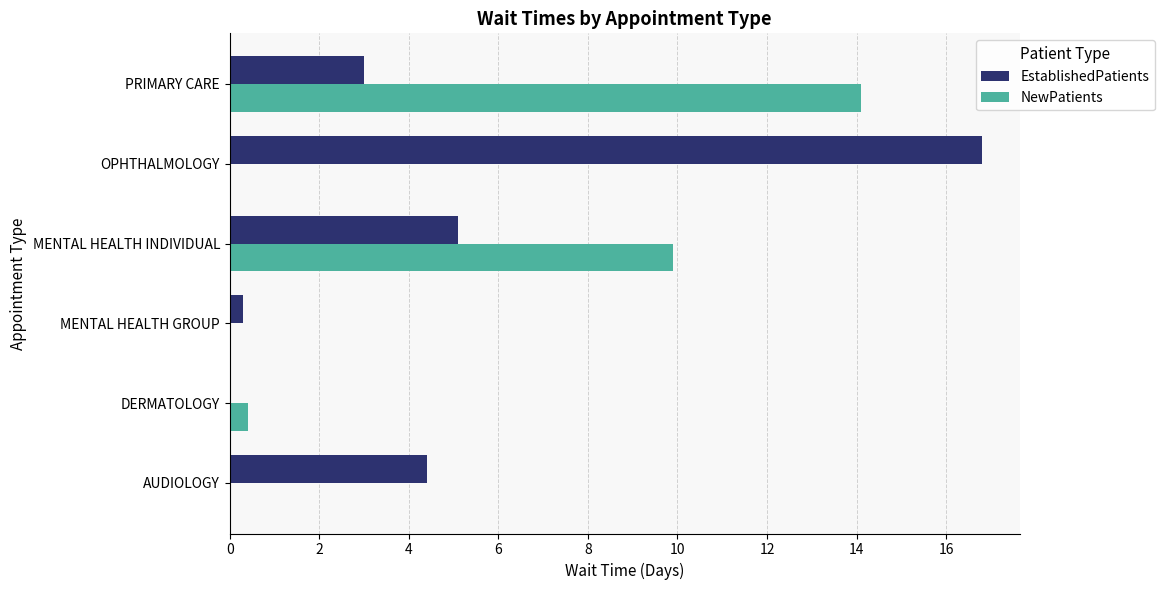

Which category has the highest value in the EstablishedPatients series?

OPHTHALMOLOGY